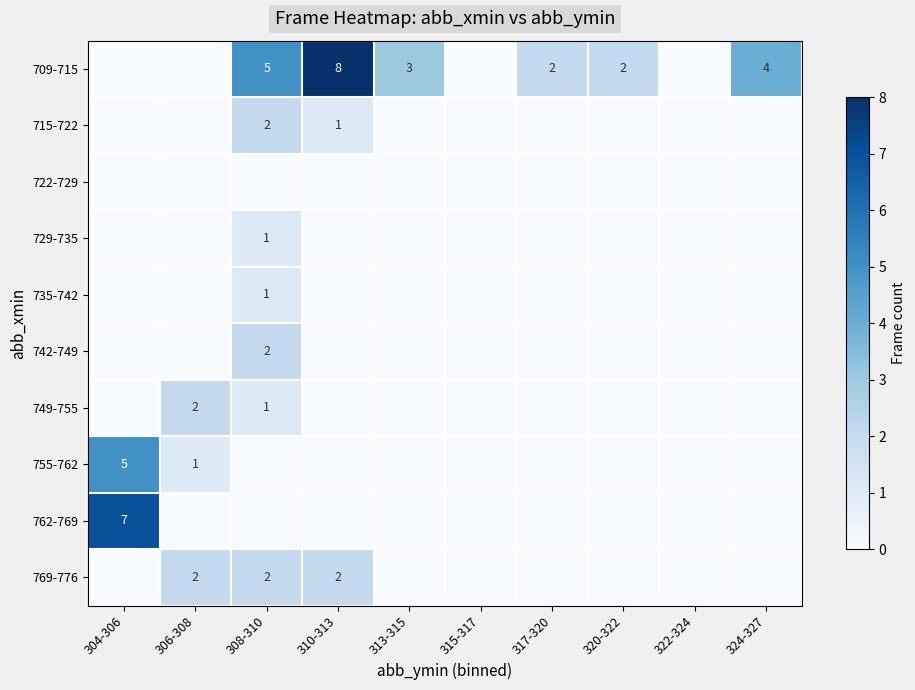

At which label is 735-742 closest to 0?

304-306